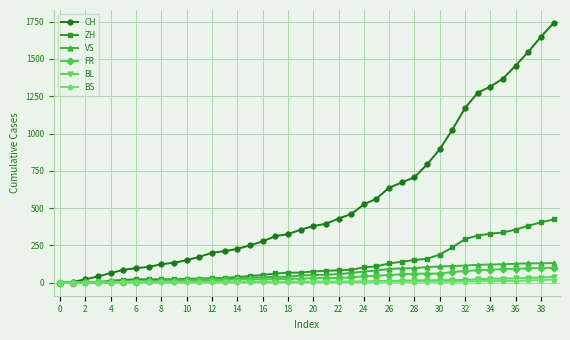

What is the difference between the maximum and second lowest values in the BS series?

21